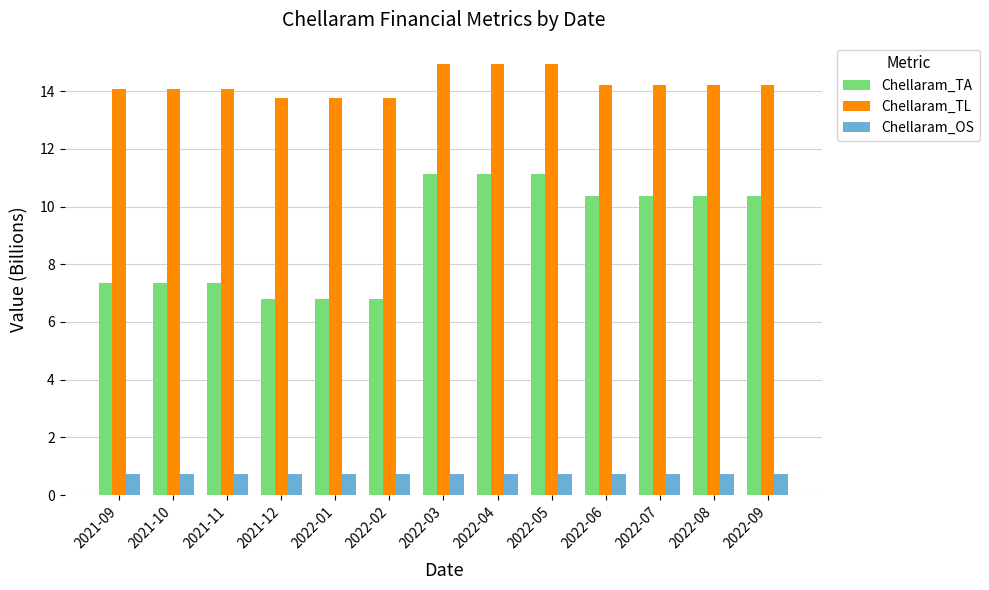

Which series changed the most between 2021-12 and 2022-09?

Chellaram_TA